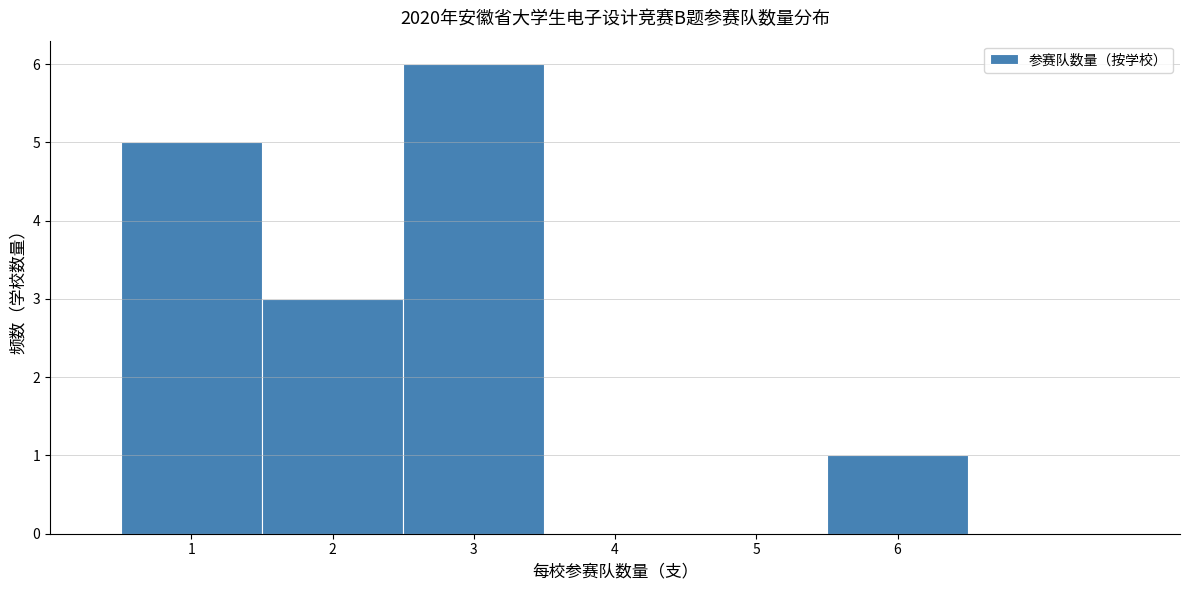

Reading left to right, list every bar in this chart as the range it spans on the x-axis followed by its height. The values are not printed on the chart, so give them approximately, as read against the axis.

0.5 to 1.5: 5
1.5 to 2.5: 3
2.5 to 3.5: 6
3.5 to 4.5: 0
4.5 to 5.5: 0
5.5 to 6.5: 1